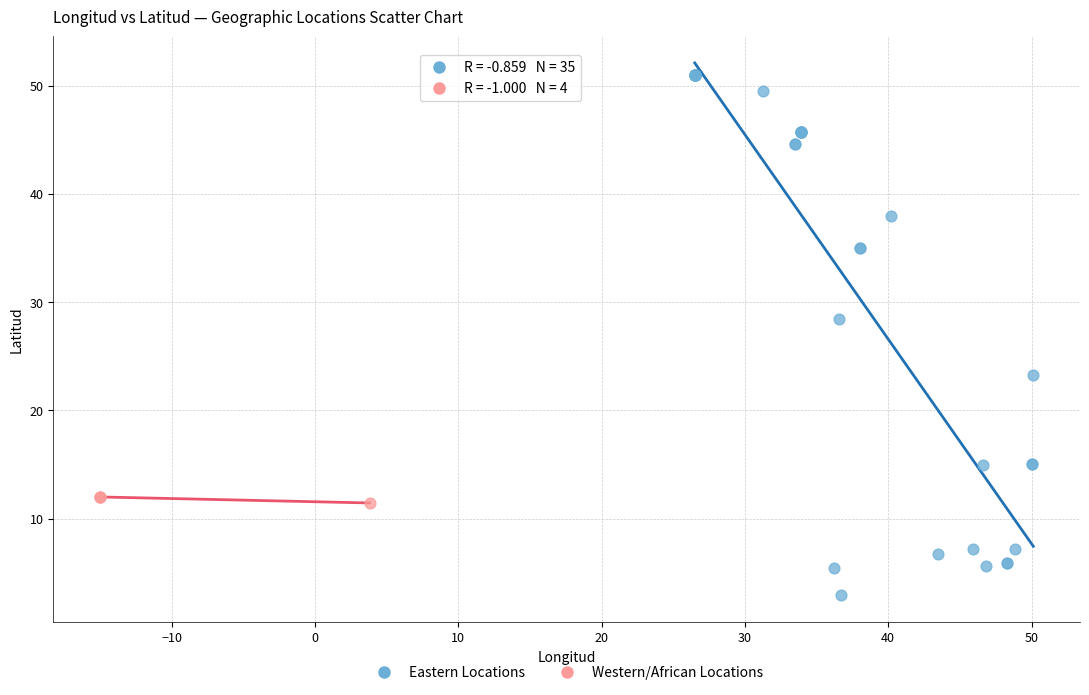

Which series has the widest spread of Y values?

Eastern Locations